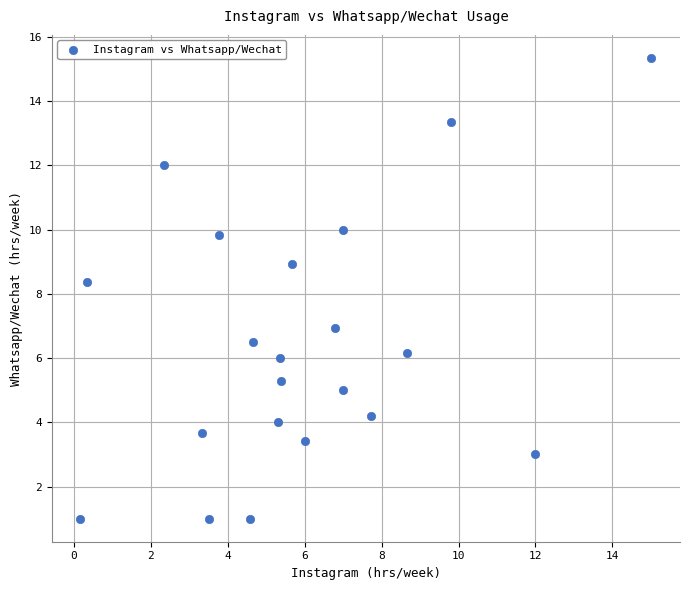

What is the range of X values (max minus min)?

14.9